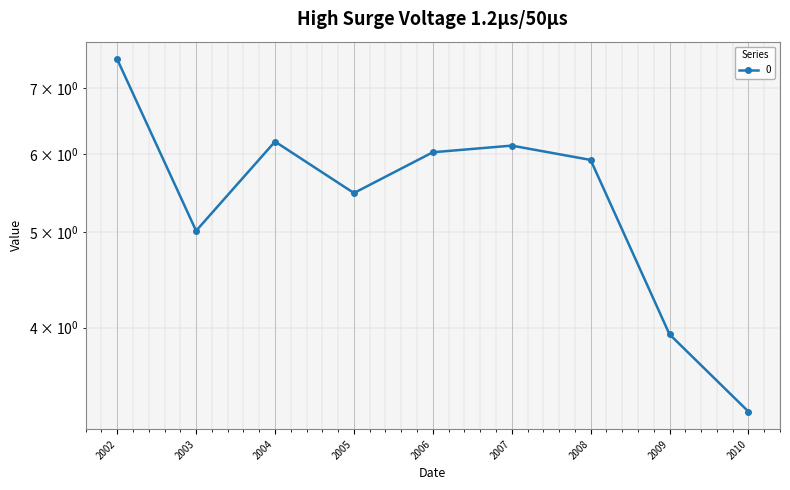

The value at 2010 is 2.0. True or false?

False